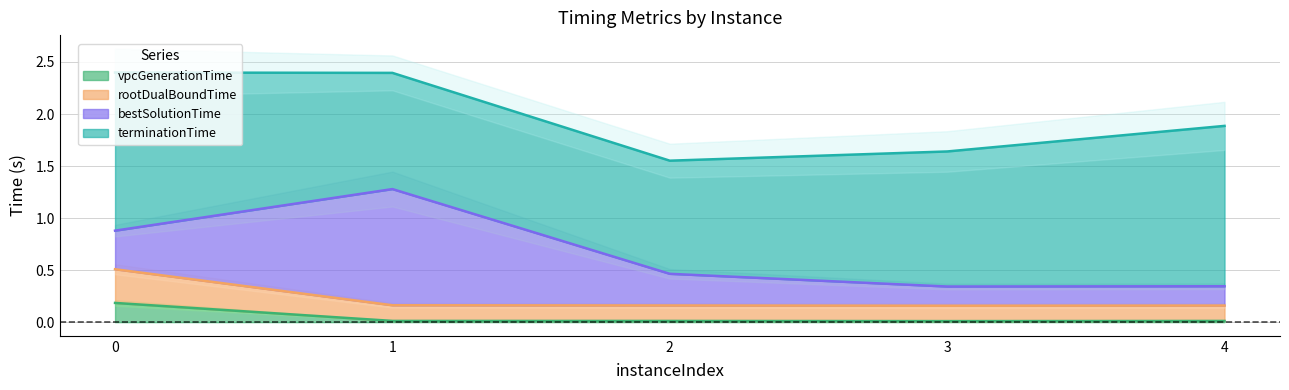

What is the sum of the rootDualBoundTime values at 4 and 3?

0.3